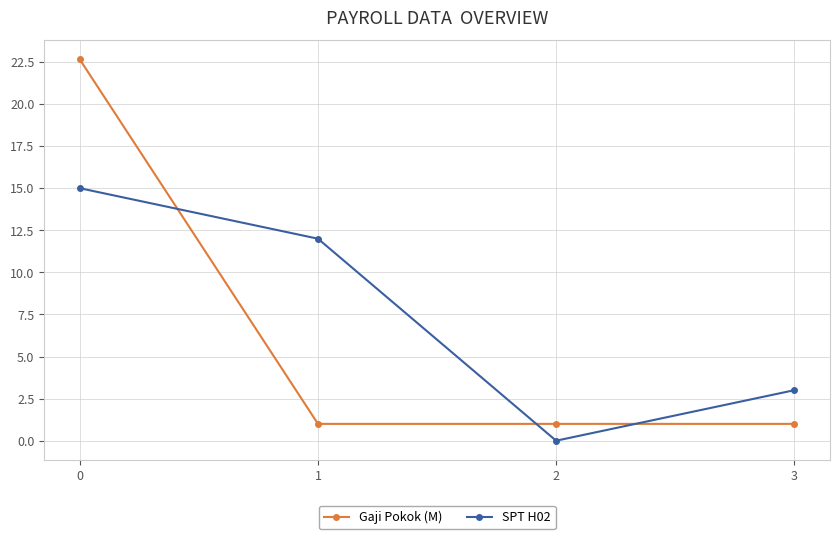

Does the chart have visible grid lines?

Yes